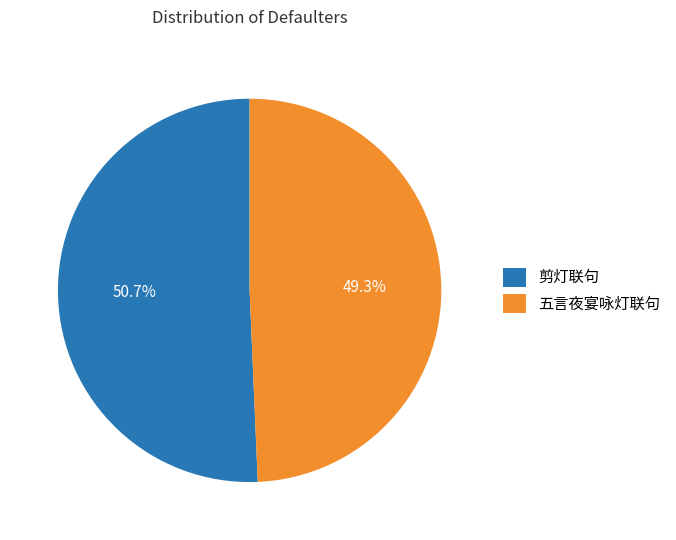

The 剪灯联句 slice represents 58% of the pie. True or false?

False